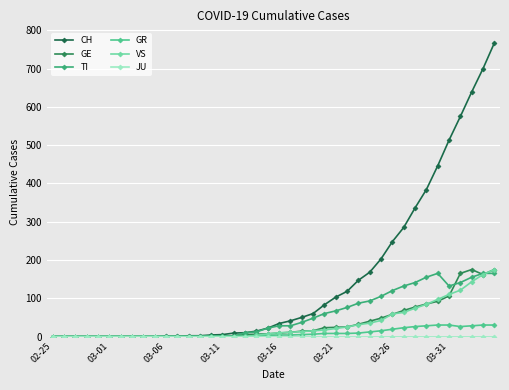

Reading left to right, transcribe all the data shown in this chart.

CH: 0	0	0	0	0	0	0	0	0	0	1	1	2	2	4	5	9	10	14	22	34	41	50	60	83	103	118	147	168	203	248	285	336	384	446	513	575	639	700	767
GE: 0	0	0	0	0	0	0	0	0	0	0	0	0	0	1	1	2	5	6	7	9	11	14	15	23	24	25	32	40	48	58	68	77	85	92	106	165	175	162	175
TI: 0	0	0	0	0	0	0	0	0	0	0	0	0	0	1	1	1	10	12	22	28	28	37	48	60	67	76	87	93	105	120	132	141	155	165	132	141	155	165	165
GR: 0	0	0	0	0	0	0	0	0	0	0	0	0	0	0	0	0	1	1	3	4	4	5	6	8	8	8	9	12	15	19	23	26	28	30	30	26	28	30	30
VS: 0	0	0	0	0	0	0	0	0	0	0	0	0	0	0	0	0	0	3	7	10	11	13	15	17	21	25	31	35	42	59	63	74	84	97	110	121	143	162	175
JU: 0	0	0	0	0	0	0	0	0	0	0	0	0	0	0	0	0	0	0	0	0	0	0	0	0	0	0	0	0	0	0	0	0	0	0	0	0	0	0	0